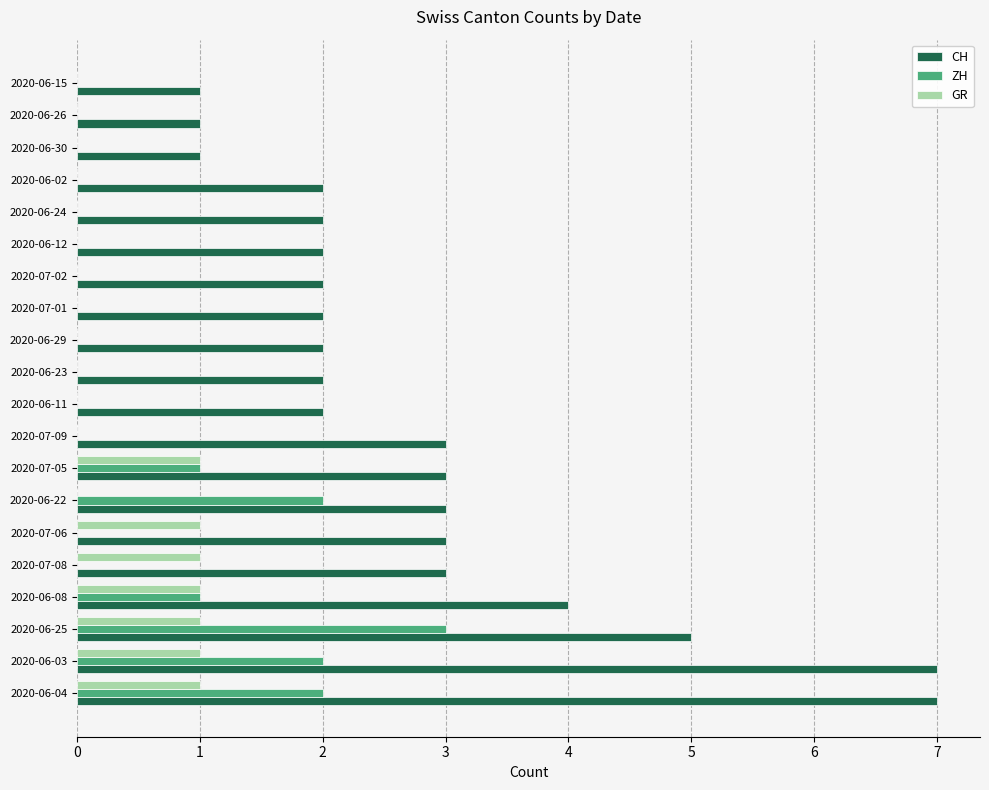

True or false: ZH has a value of -1 at 2020-07-08.

False